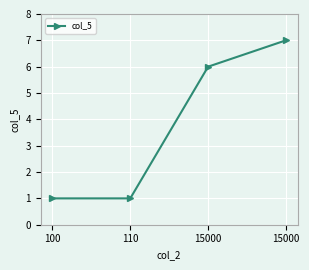

Reading left to right, transcribe all the data shown in this chart.

100=1	110=1	15000=6	15000=7